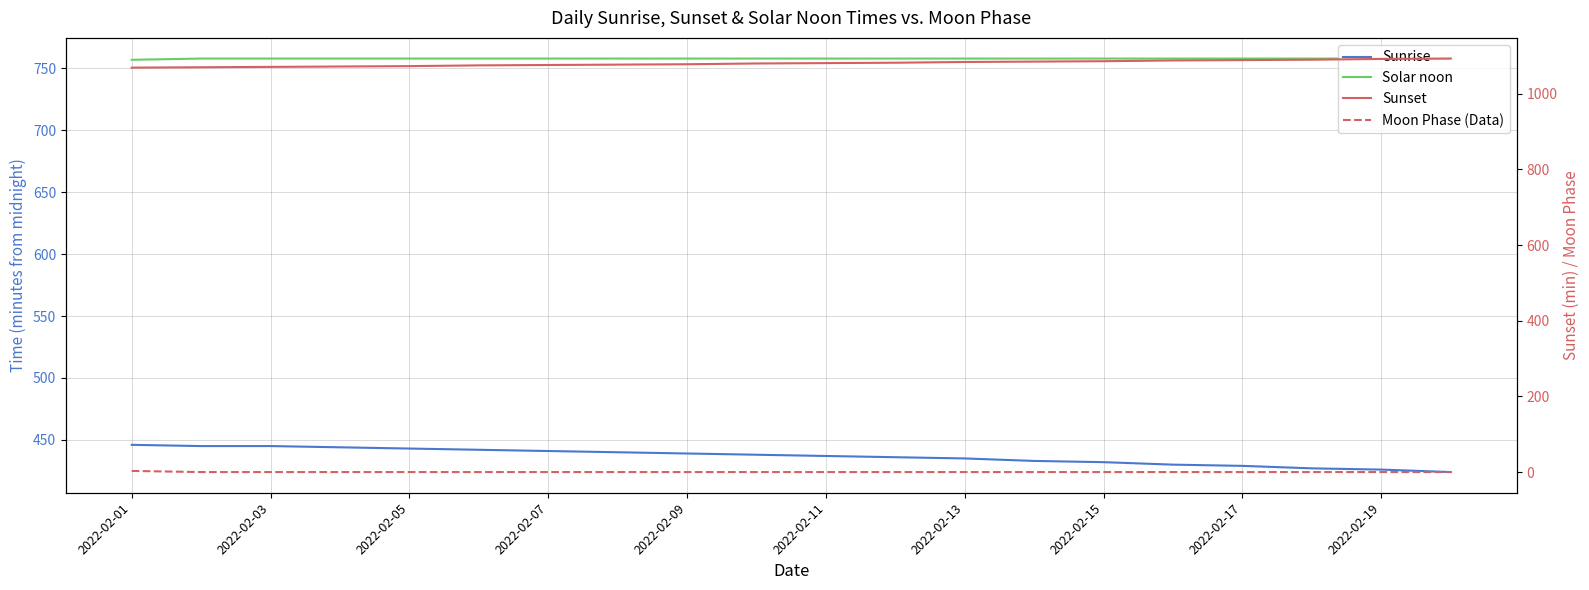

How many data points does each series have?

20